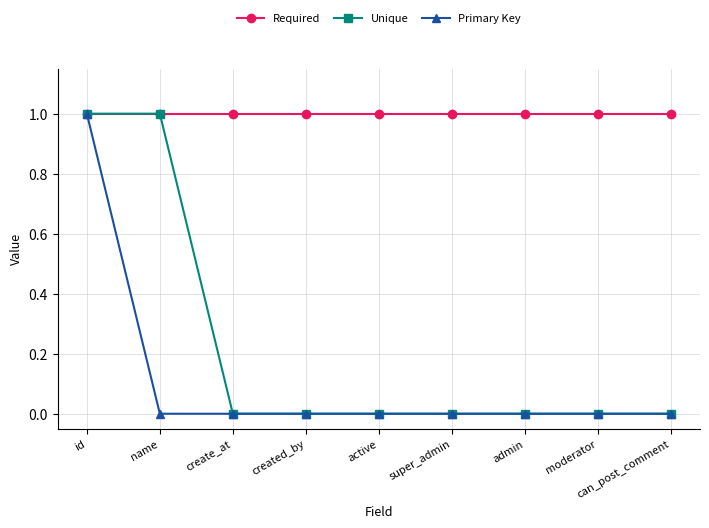

Which series changed the most between name and create_at?

Unique